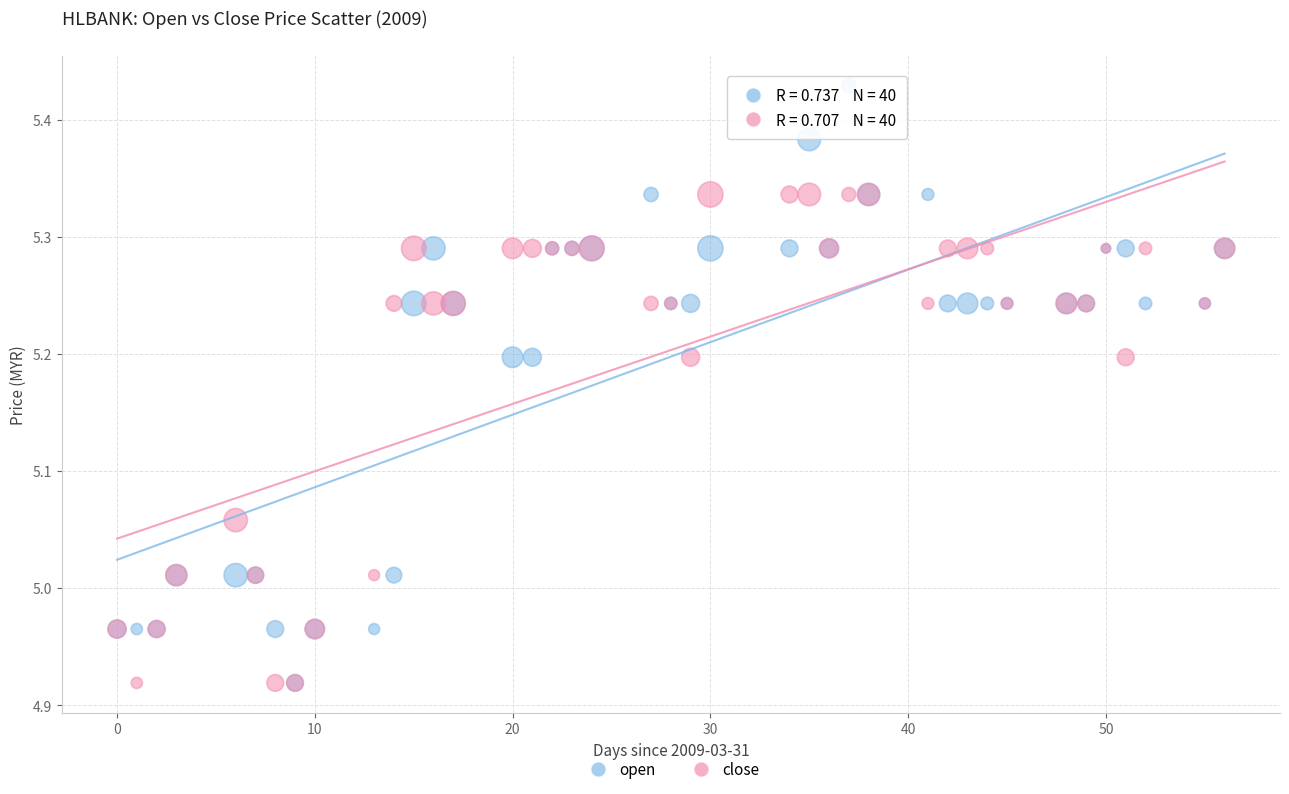

What are all the series names shown in the legend?

open, close